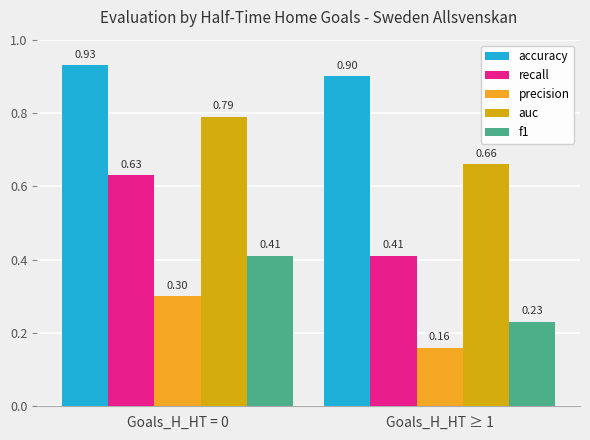

What is the average value of the accuracy series?

0.9